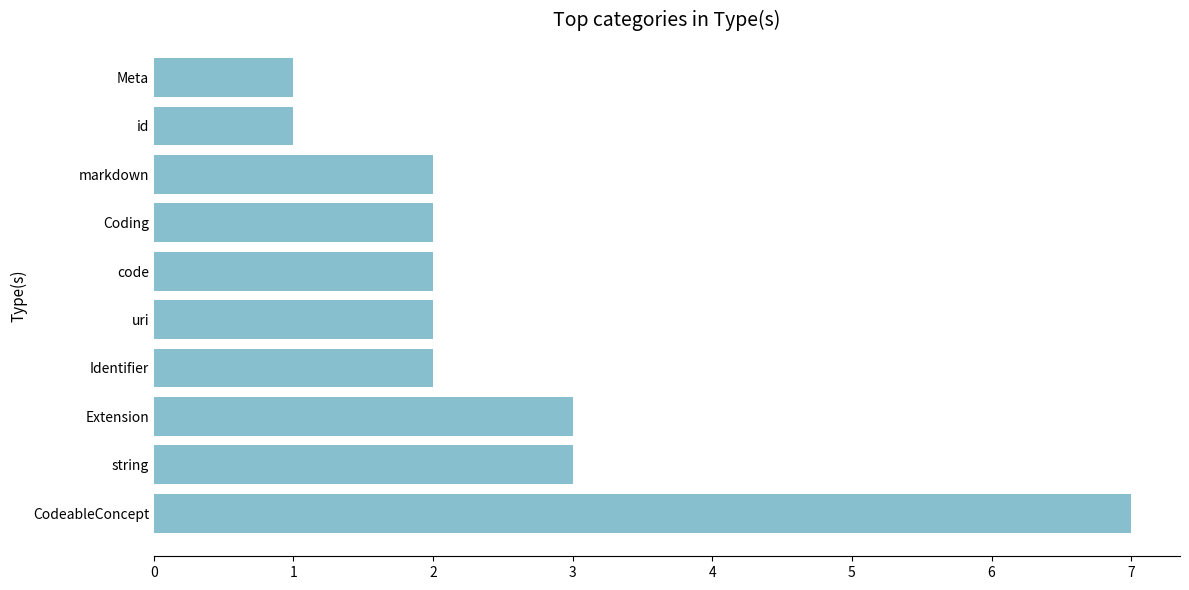

Are the bars grouped side by side (vs. stacked)?

No